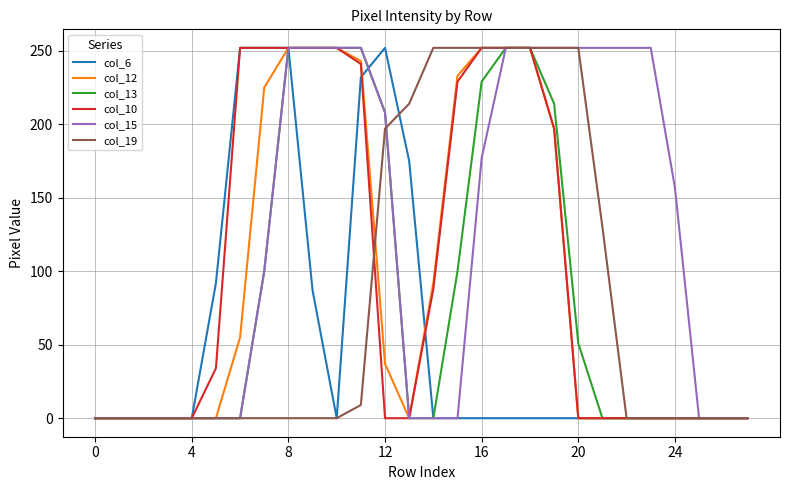

What is the maximum value for col_6?

252